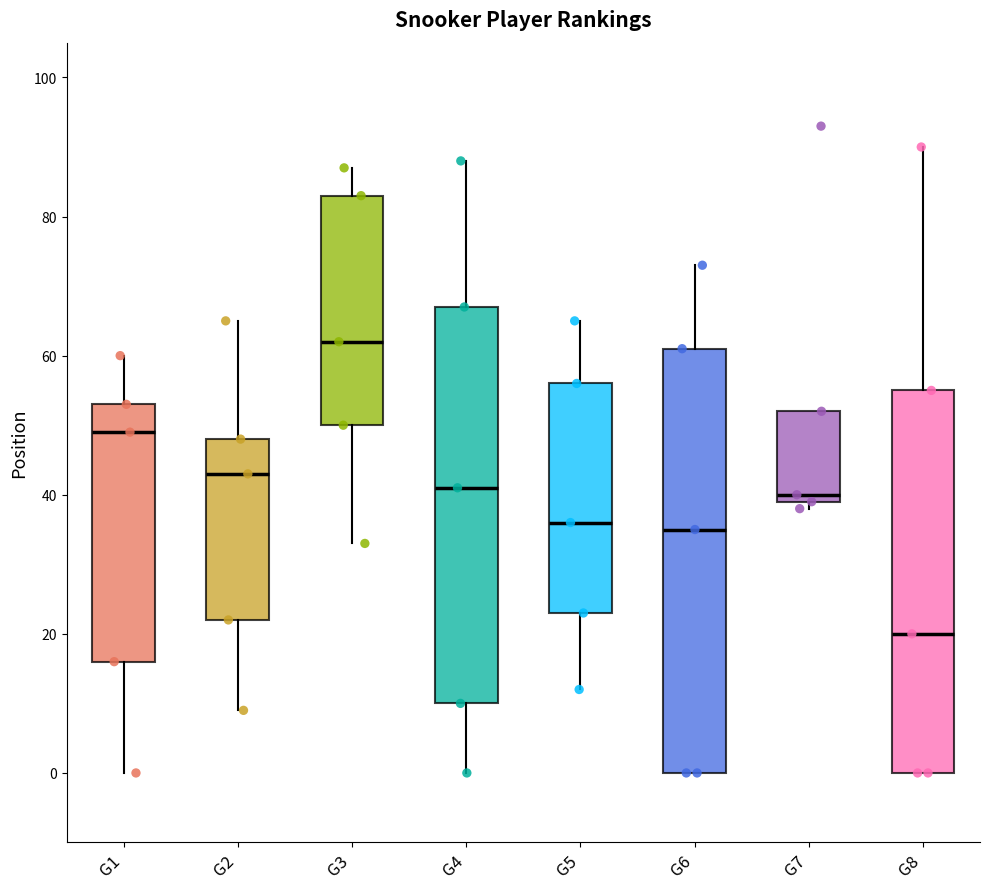

Reading left to right, transcribe this box plot: for each box, give where its median line is, the range the box spans, and where its two whiskers end, as read against the y-axis. The values are not printed on the chart, so give them approximately, as read against the axis.

G1: median 50, box 16 to 54, whiskers 0 to 60
G2: median 44, box 22 to 48, whiskers 10 to 66
G3: median 62, box 50 to 84, whiskers 34 to 88
G4: median 42, box 10 to 68, whiskers 0 to 88
G5: median 36, box 24 to 56, whiskers 12 to 66
G6: median 36, box 0 to 62, whiskers 0 to 74
G7: median 40 (just above the box's lower edge), box 40 to 52, whiskers 38 to 52
G8: median 20, box 0 to 56, whiskers 0 to 90